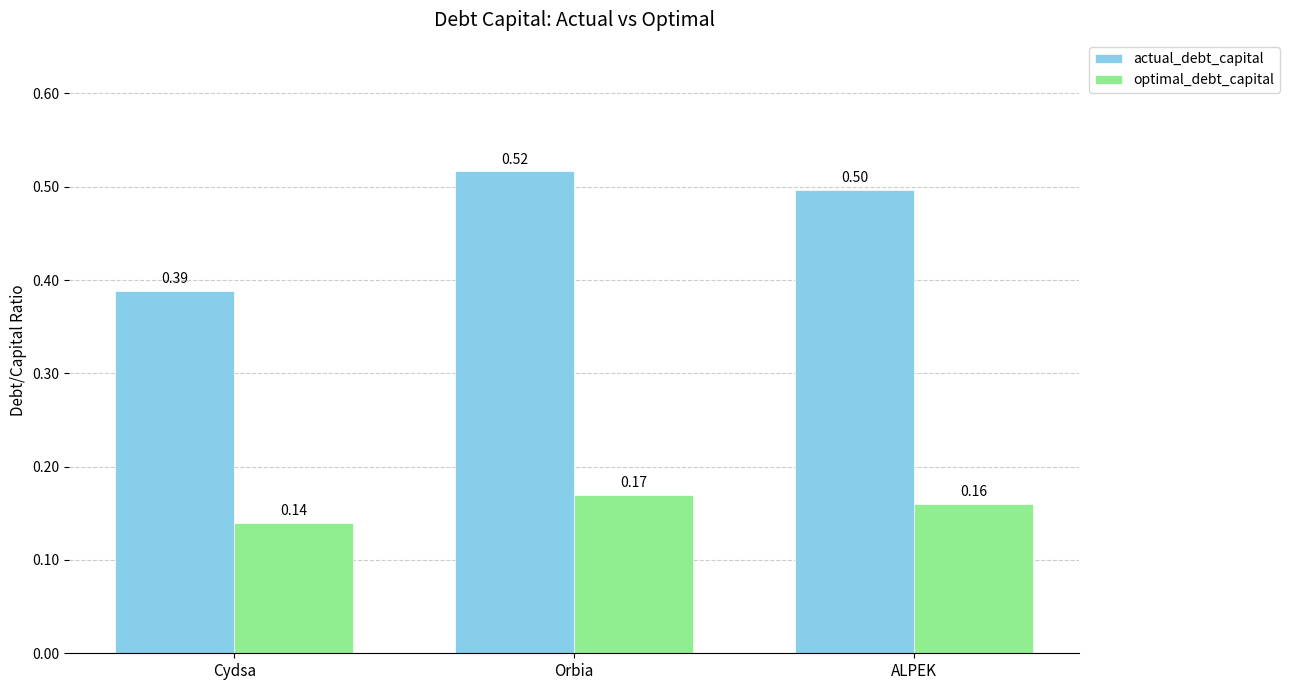

What is the label of the 3rd bar from the right?

Cydsa